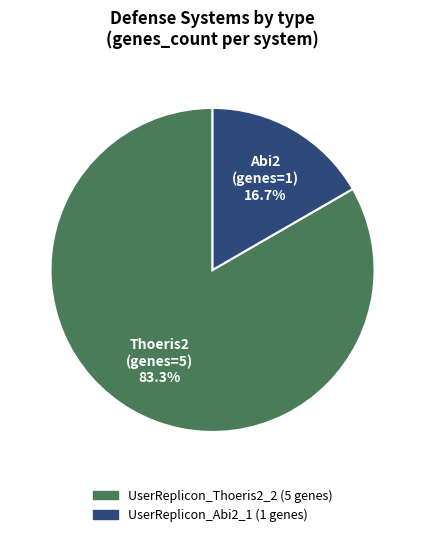

Between UserReplicon_Abi2_1 and UserReplicon_Thoeris2_2, which is larger?

UserReplicon_Thoeris2_2